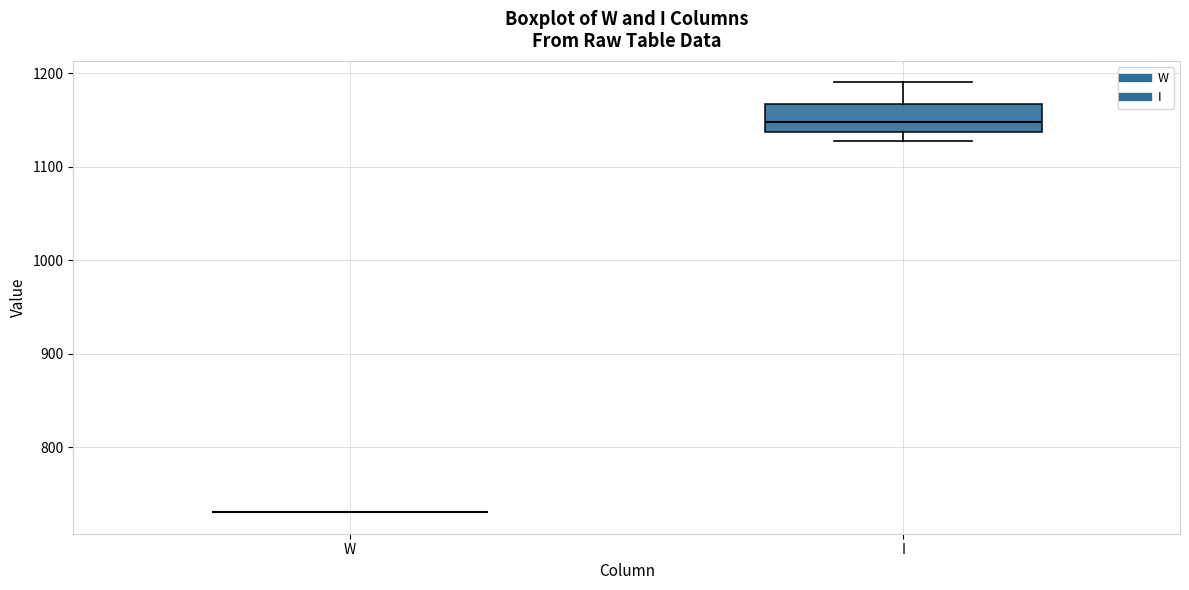

Reading left to right, read every box against the y-axis: the position of its median line, the range the box covers, and the ends of its whiskers. The values are not printed on the chart, so give them approximately, as read against the axis.

W: box collapsed to a line at 730, whiskers 730 to 730
I: median 1150, box 1140 to 1170, whiskers 1130 to 1190